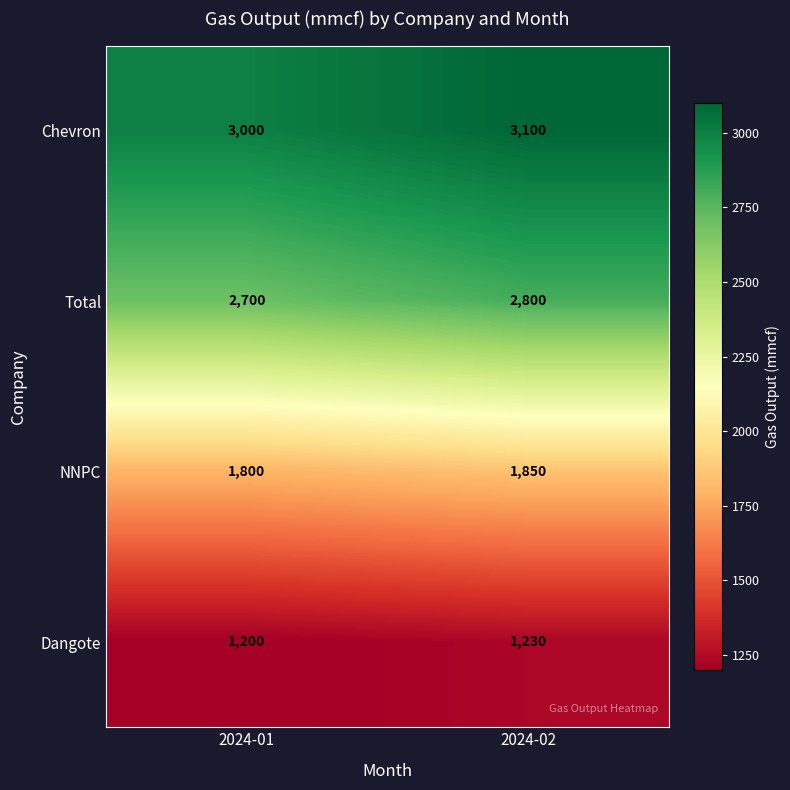

At which category is the sum across all series the highest?

2024-02